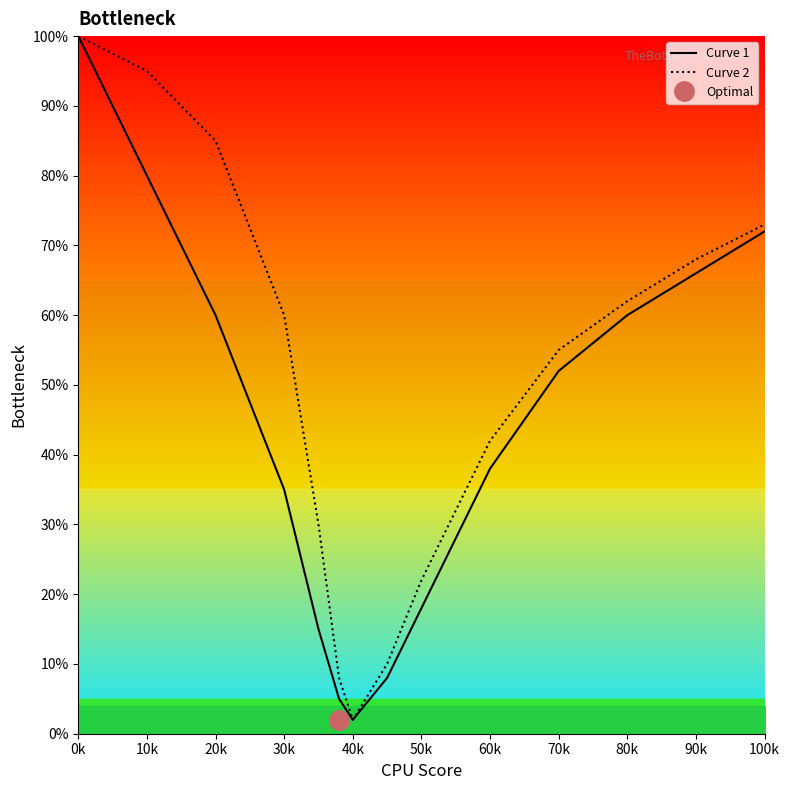

Which series has the widest spread of values?

Curve 1